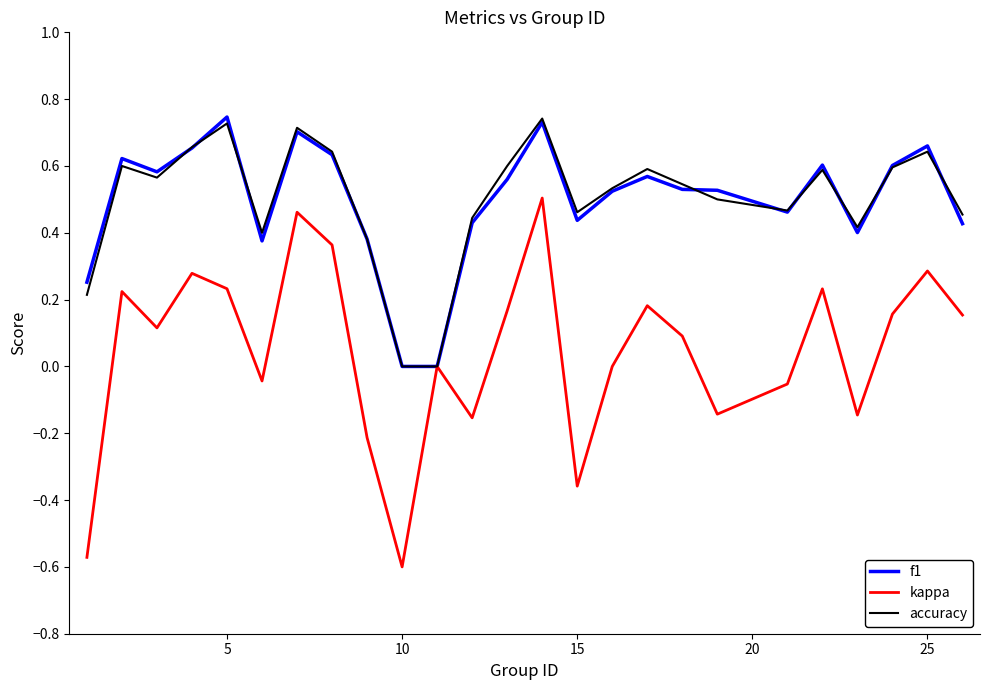

Which series has the widest spread of values?

kappa